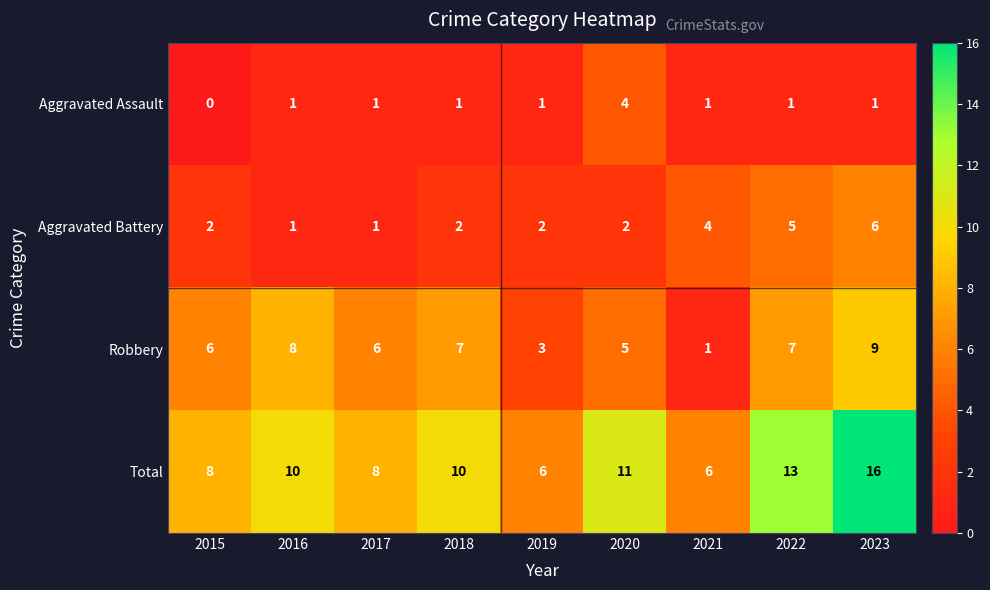

What is the difference between the second highest and minimum values in the Aggravated Battery series?

4